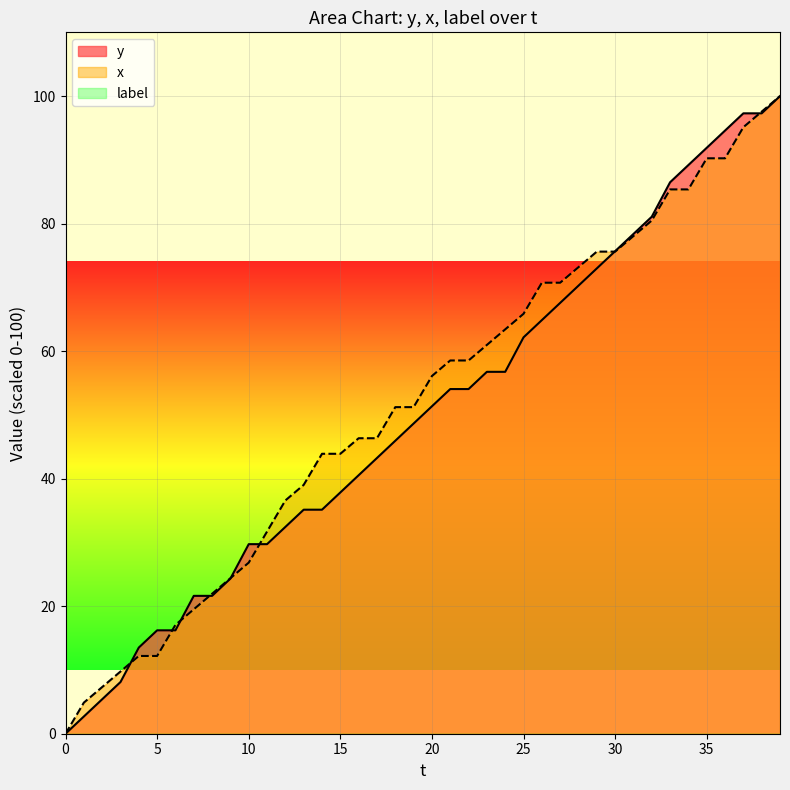

Reading left to right, list all the values displayed in this chart.

y: 0.0	2.7	5.4	8.1	13.5	16.2	16.2	21.6	21.6	24.3	29.7	29.7	32.4	35.1	35.1	37.8	40.5	43.2	45.9	48.6	51.4	54.1	54.1	56.8	56.8	62.2	64.9	67.6	70.3	73.0	75.7	78.4	81.1	86.5	89.2	91.9	94.6	97.3	97.3	100.0
x: 0.0	4.9	7.3	9.8	12.2	12.2	17.1	19.5	22.0	24.4	26.8	31.7	36.6	39.0	43.9	43.9	46.3	46.3	51.2	51.2	56.1	58.5	58.5	61.0	63.4	65.9	70.7	70.7	73.2	75.6	75.6	78.0	80.5	85.4	85.4	90.2	90.2	95.1	97.6	100.0